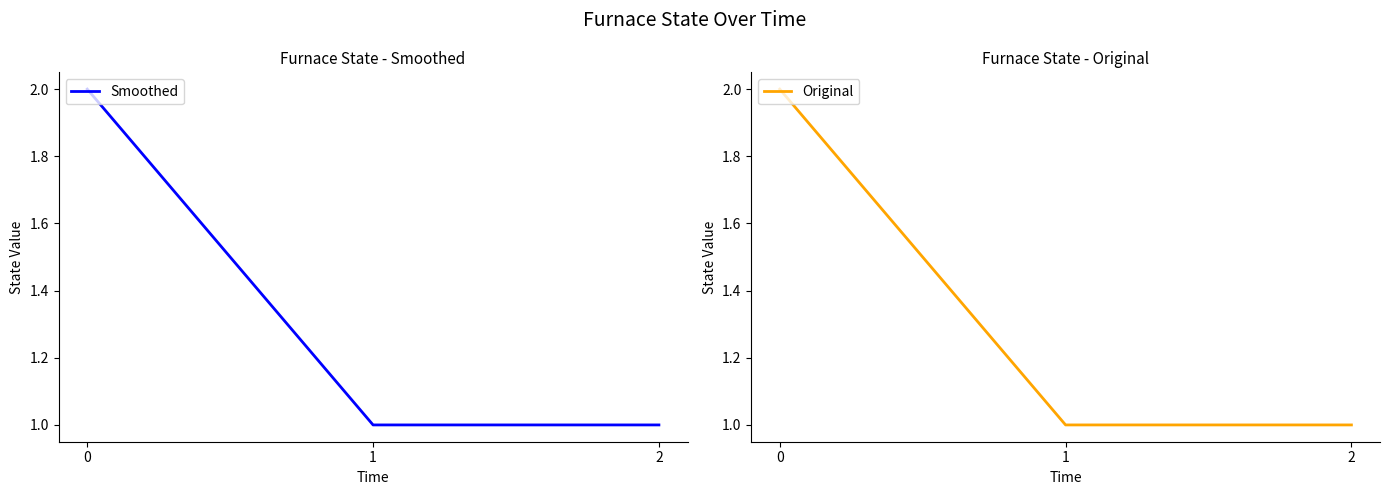

What value does the Original series have at 0?

2